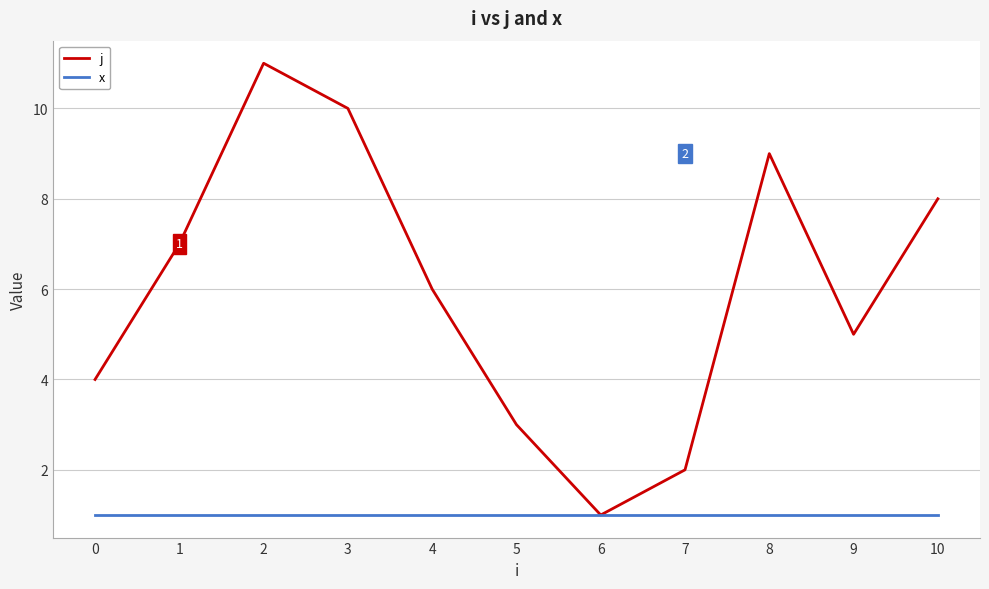

What is the total value across all series at 9?

6